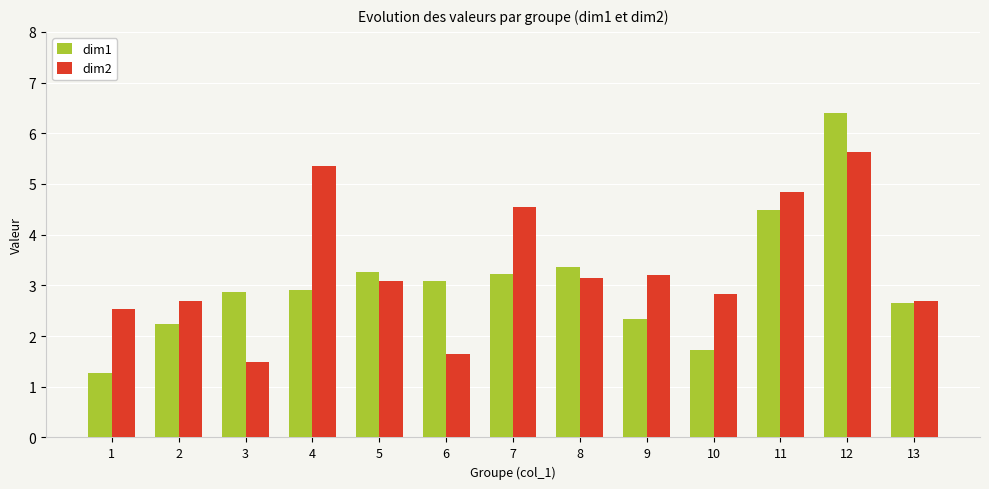

At which category does the chart reach its minimum across all series?

1